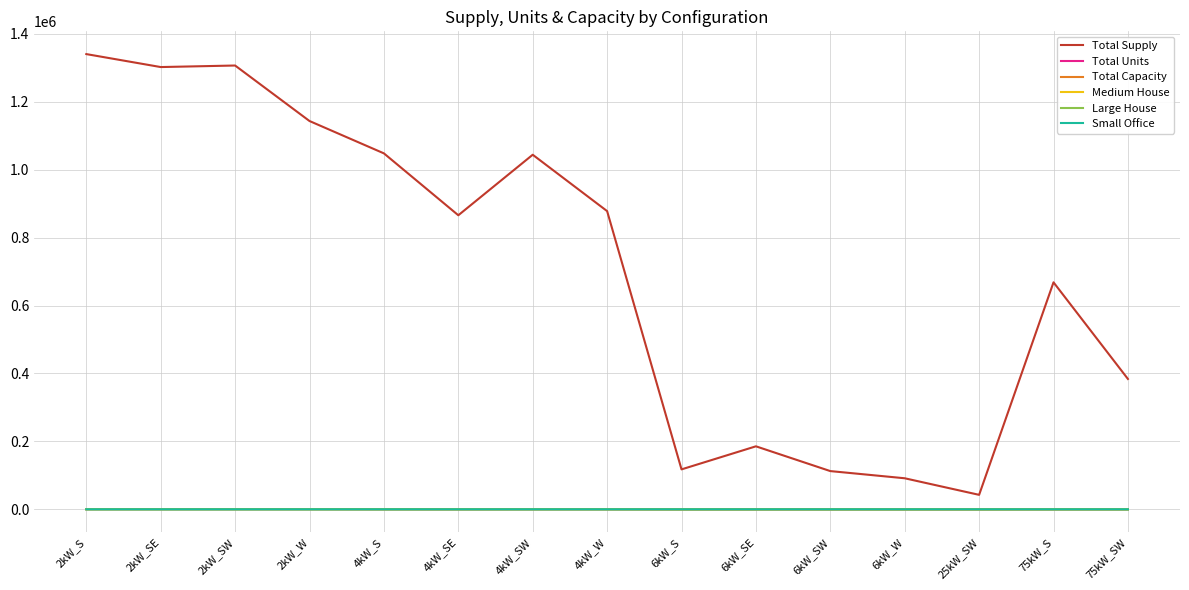

Which series has the widest spread of values?

Total Supply